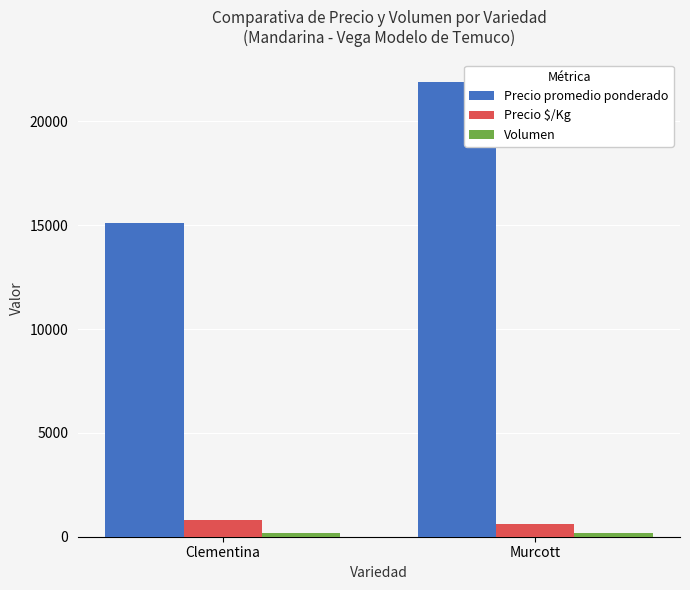

What is the sum of all Precio promedio ponderado values?

36997